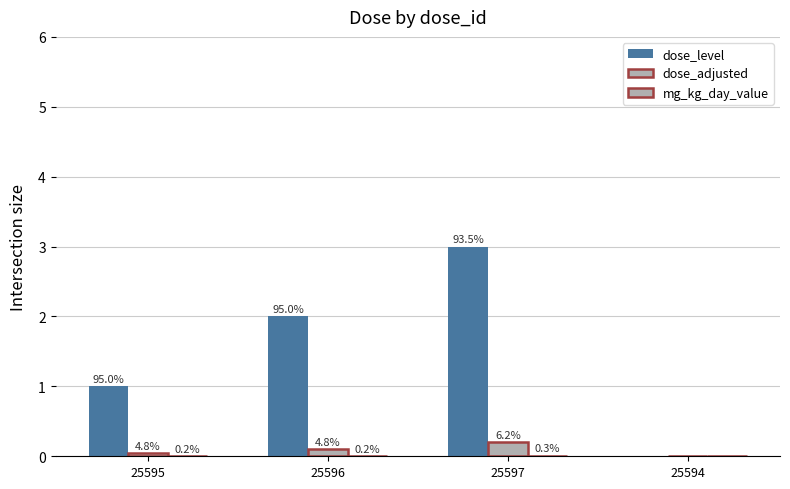

Which has a higher value, 25595 or 25597?

25597